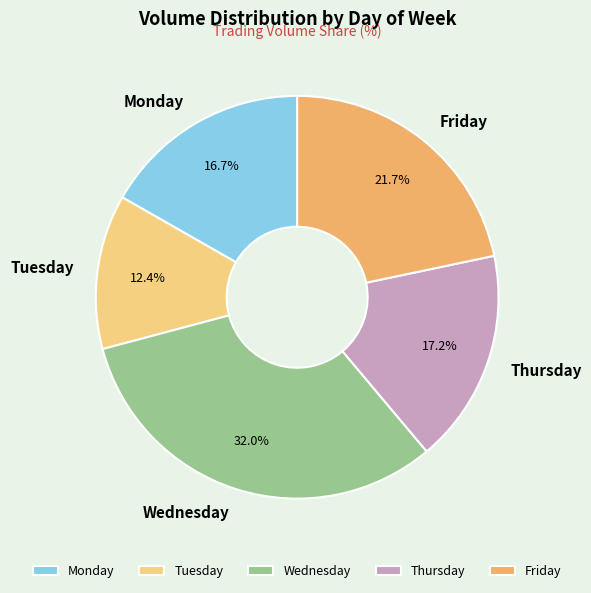

What is the total percentage of Monday and Wednesday?

48.7%